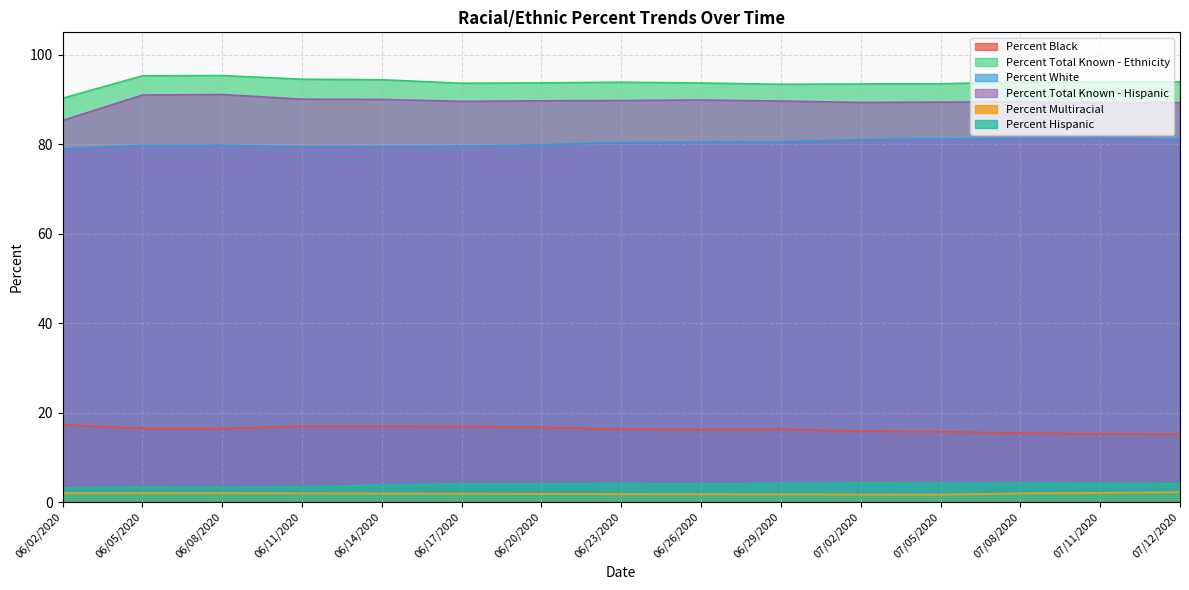

At how many categories does at least one series exceed 10?

15